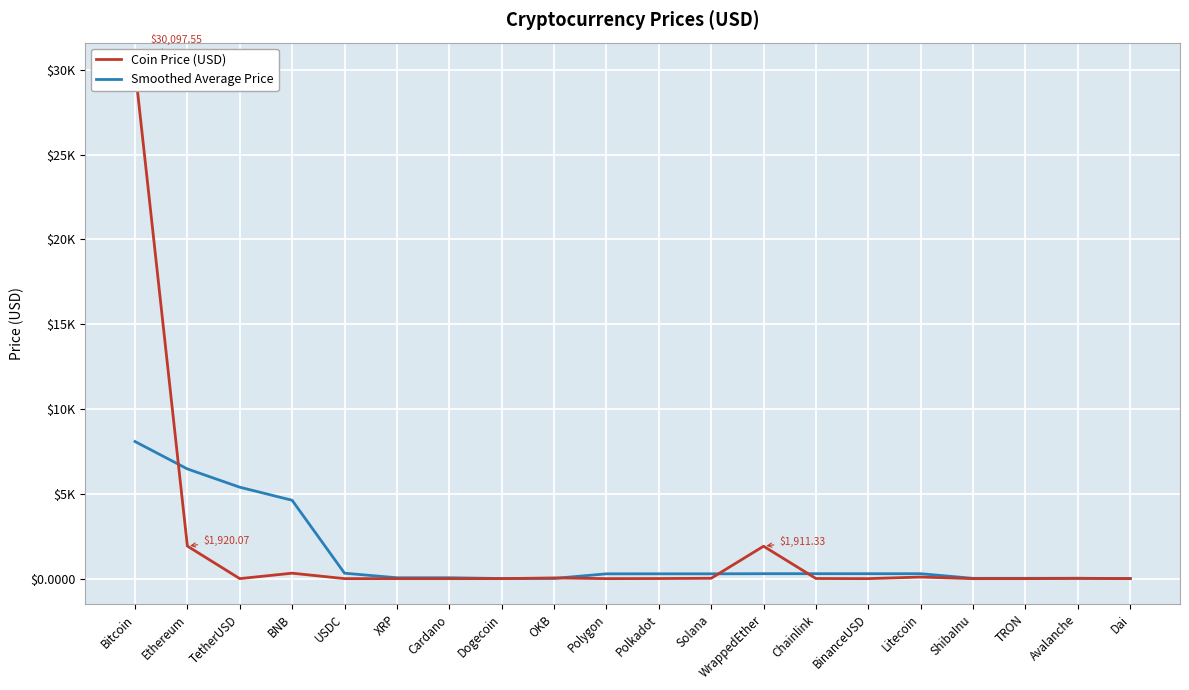

What is the label of the 8th point from the left?

Dogecoin